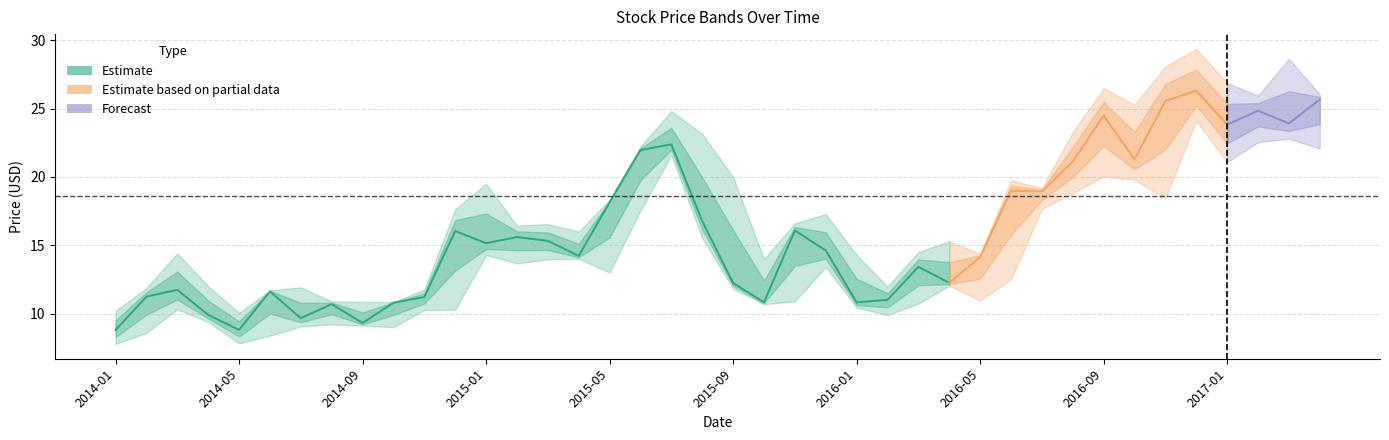

Read the High value at 2015-09.

20.0